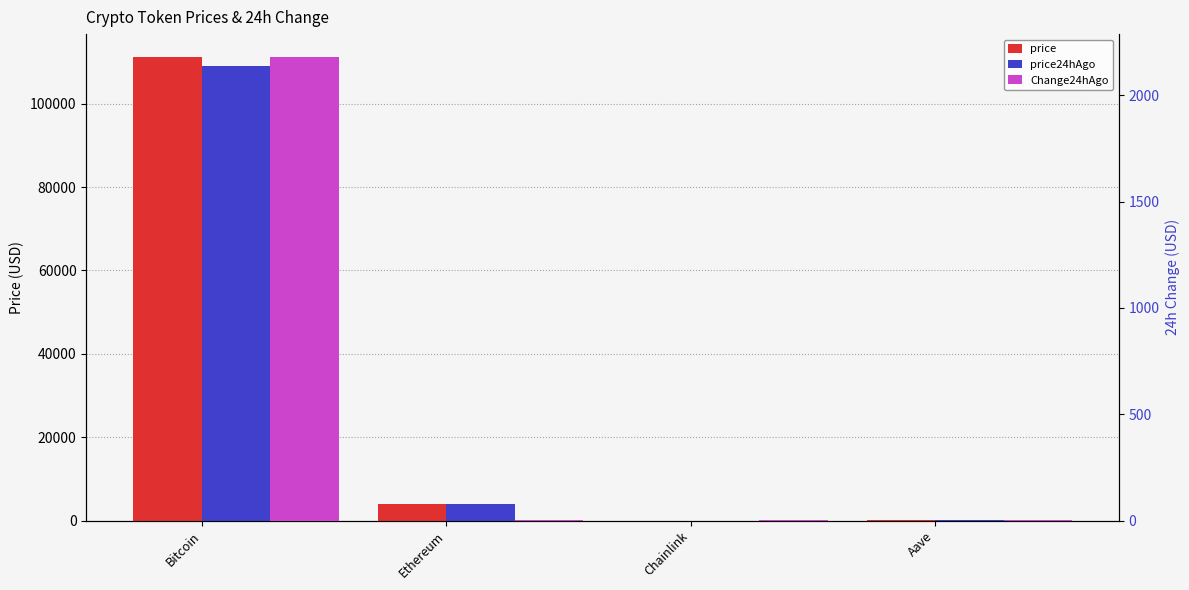

Is the value of price at Bitcoin greater than the value of price24hAgo at Ethereum?

Yes